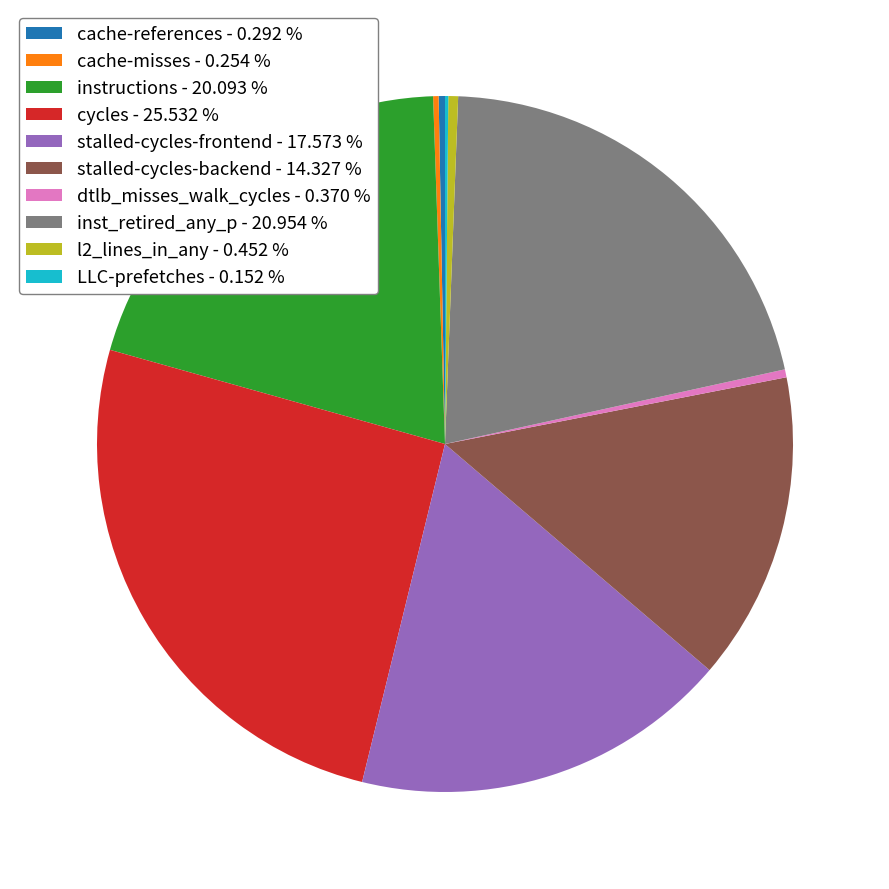

Which has a higher value, stalled-cycles-backend - 14.327 % or inst_retired_any_p - 20.954 %?

inst_retired_any_p - 20.954 %